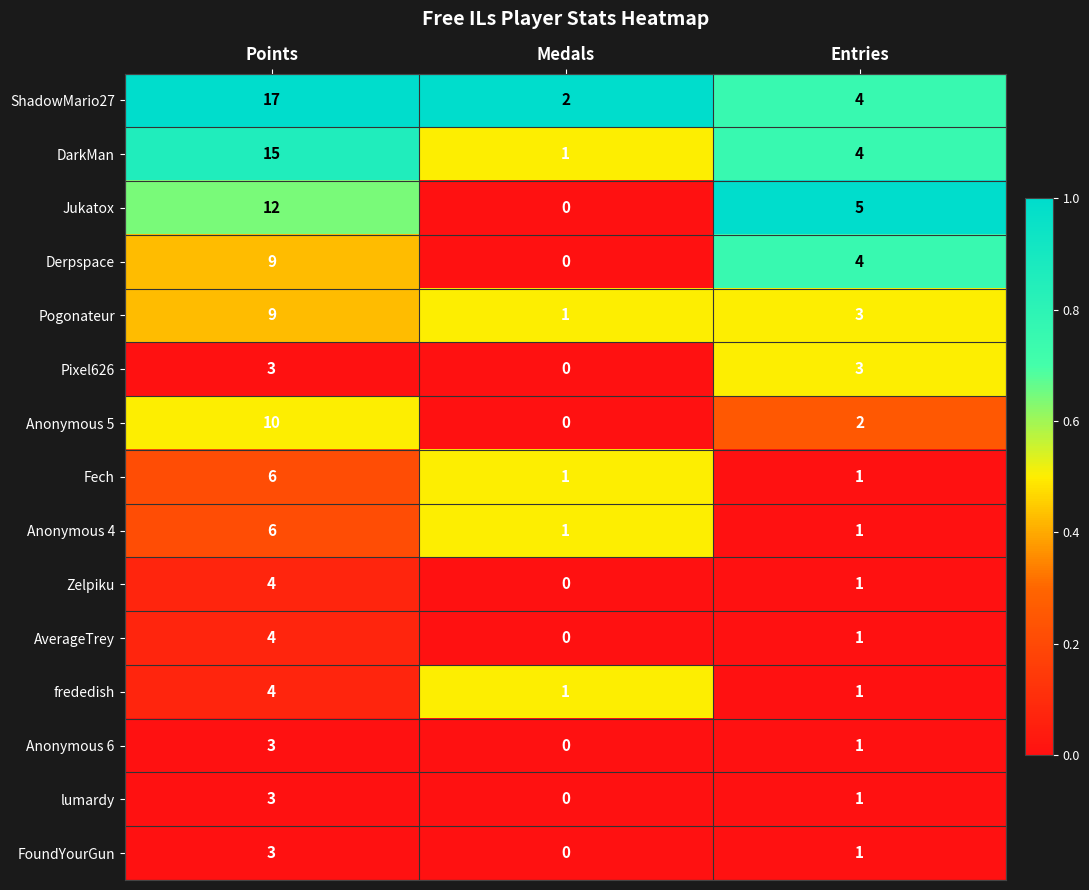

At which category does the chart reach its minimum across all series?

Medals